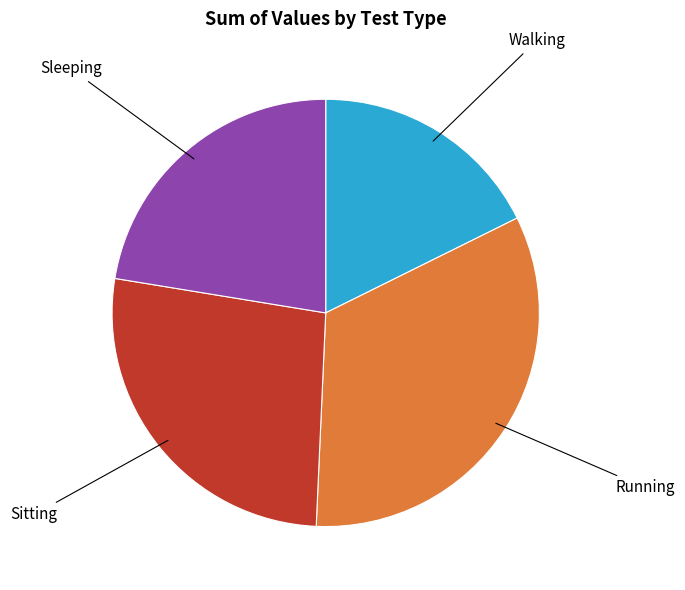

Is there a majority slice in this chart?

No